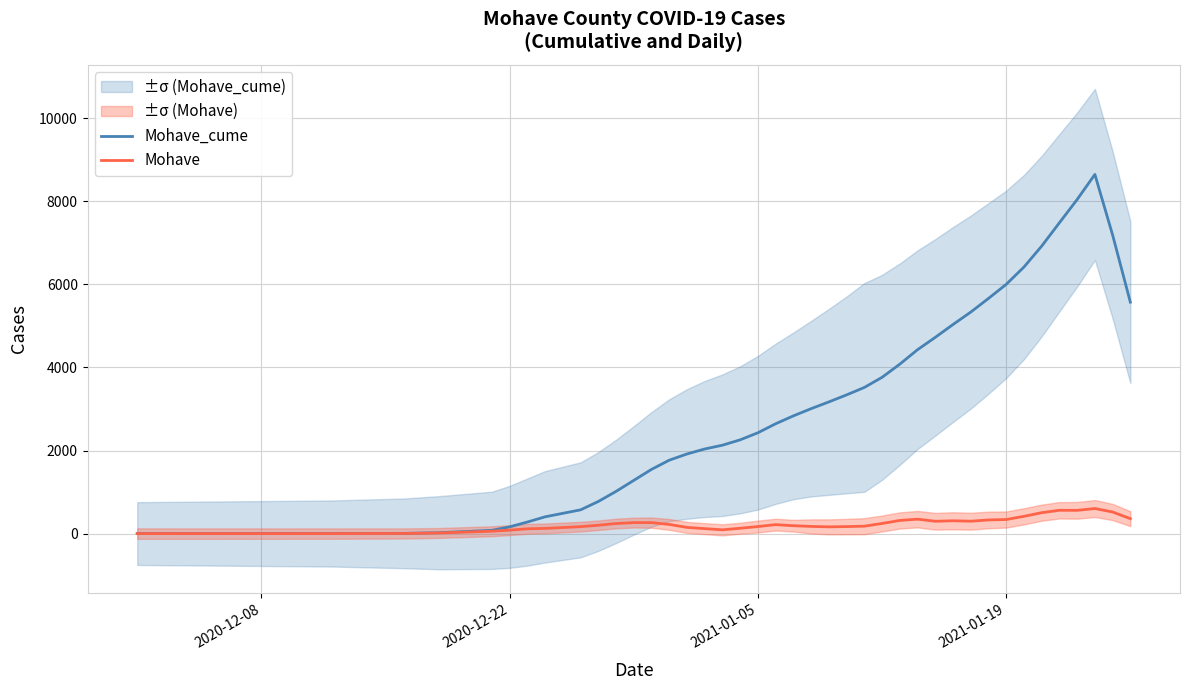

Which series has the largest total across all categories?

Mohave_cume